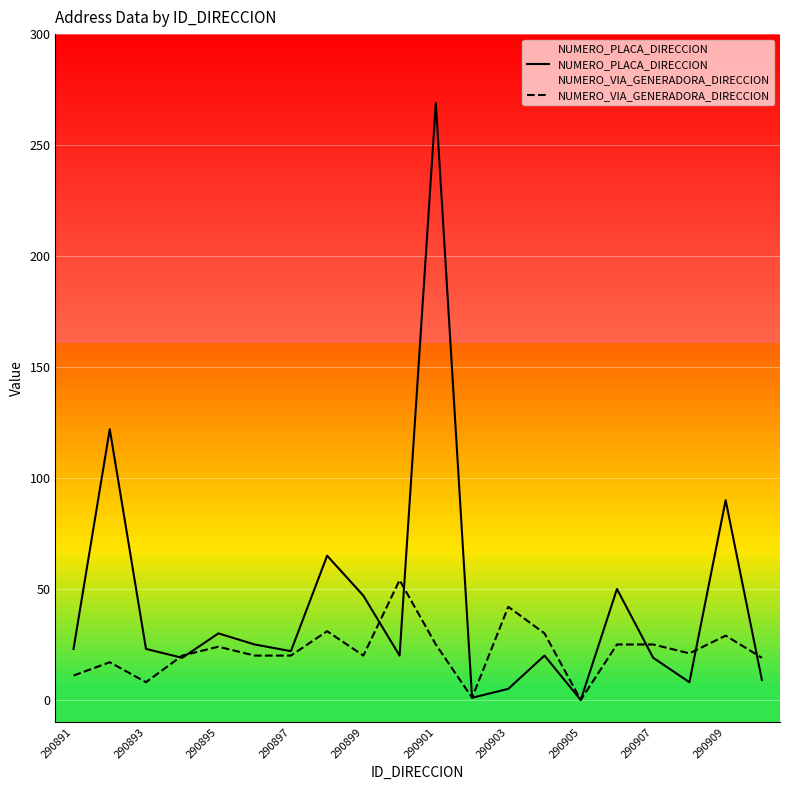

The value of NUMERO_VIA_GENERADORA_DIRECCION at 290891 is 11. True or false?

True